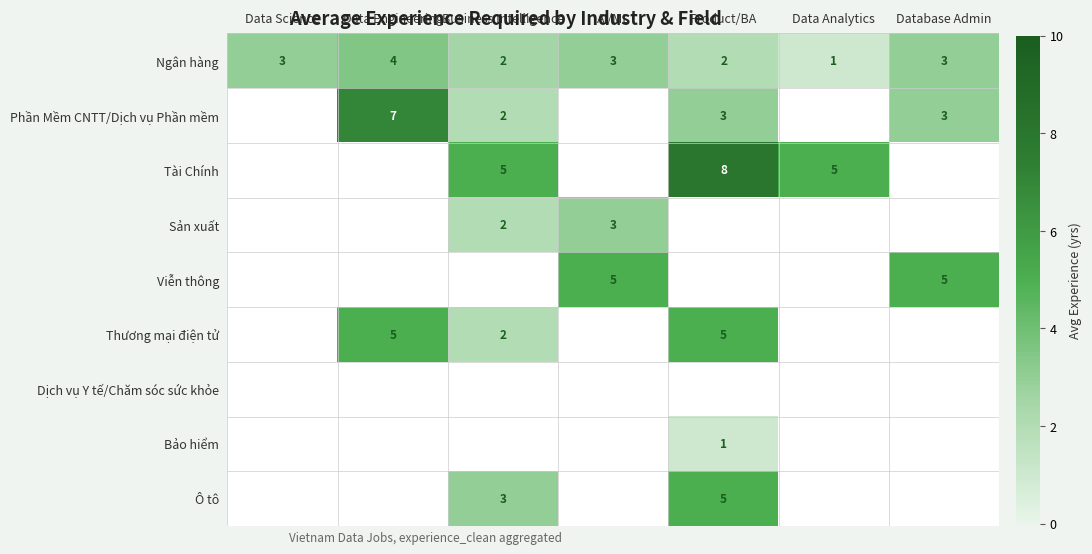

Which label corresponds to the largest value in the chart?

Product/BA